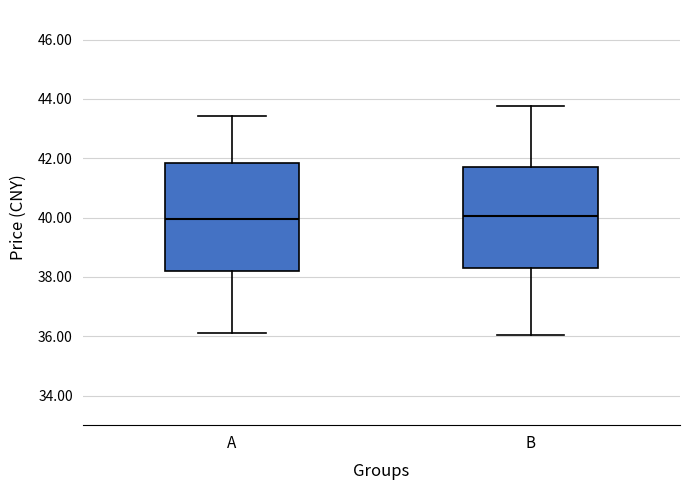

Which box is the tallest, from its lower edge to its upper edge?

A